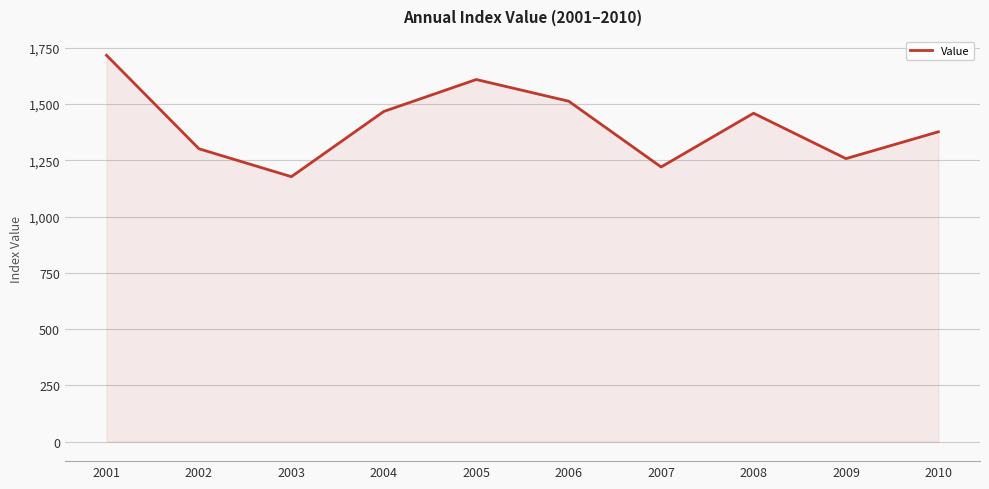

What is the smallest value displayed?

1176.8